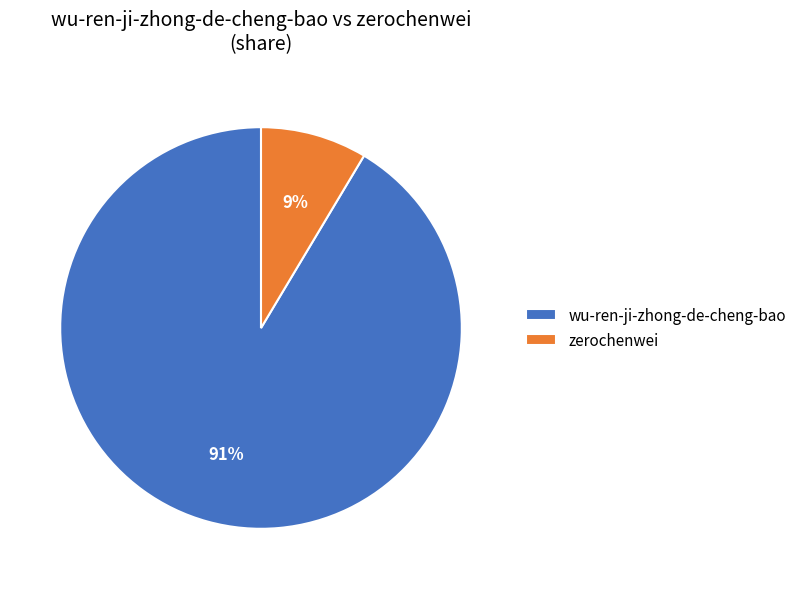

Which has a higher value, wu-ren-ji-zhong-de-cheng-bao or zerochenwei?

wu-ren-ji-zhong-de-cheng-bao